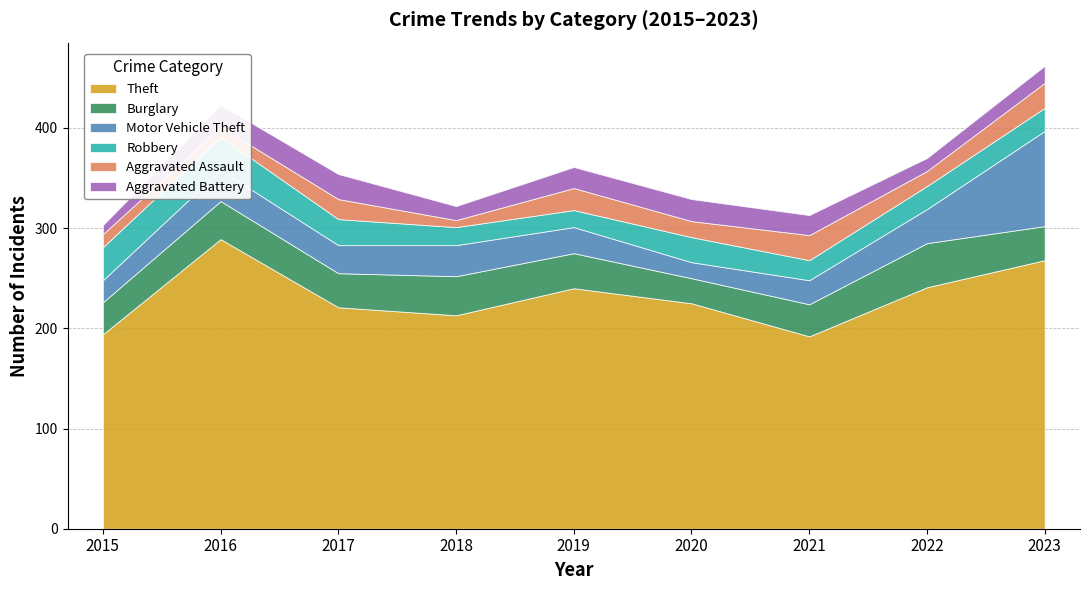

At which category does the chart reach its peak across all series?

2016